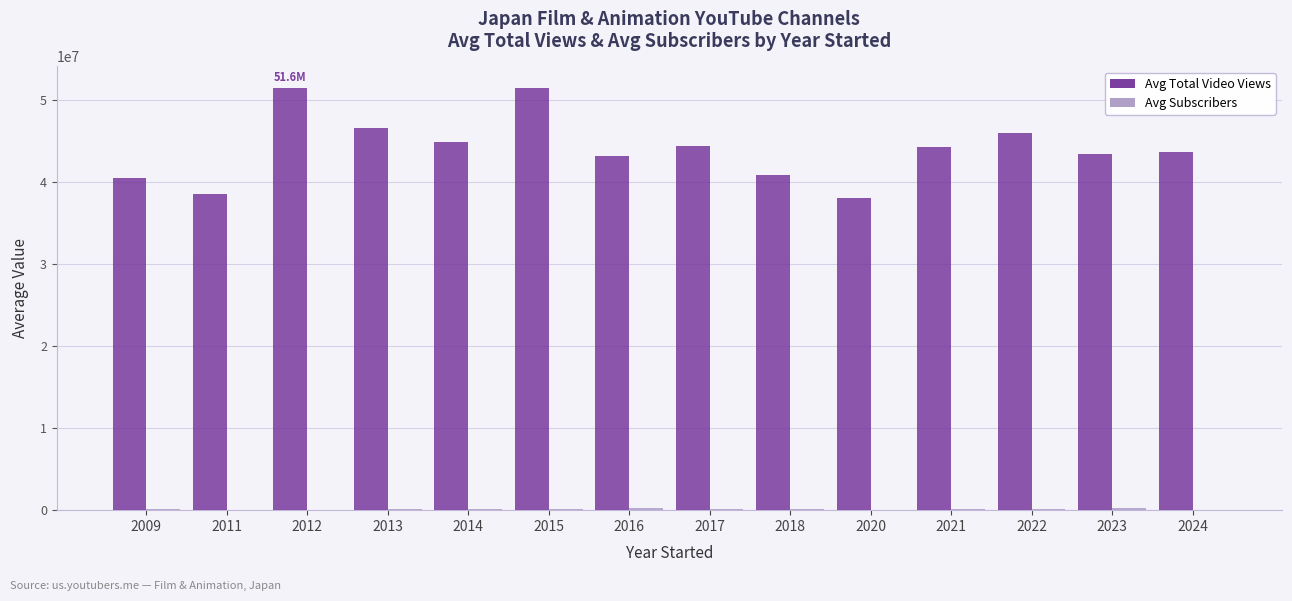

The value of Avg Total Video Views at 2013 is 46614914. True or false?

True